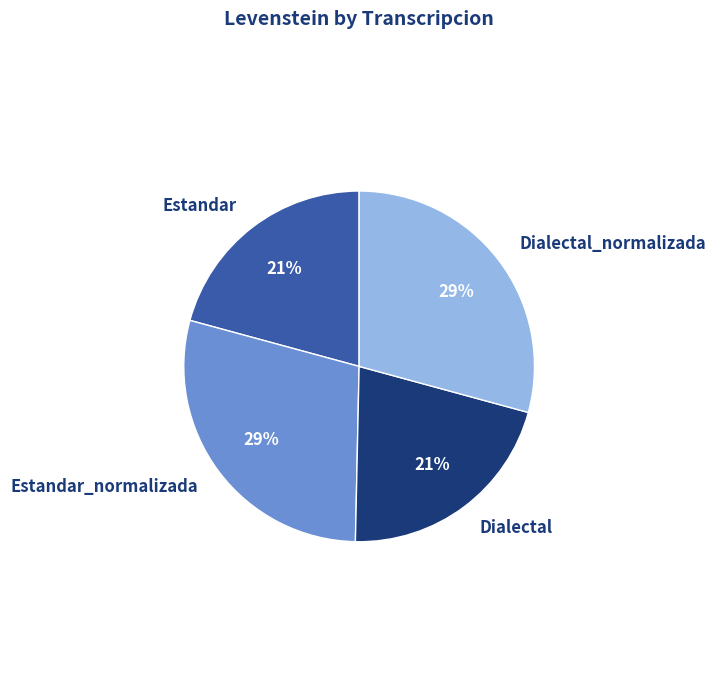

Is there any slice that represents more than half of the pie?

No